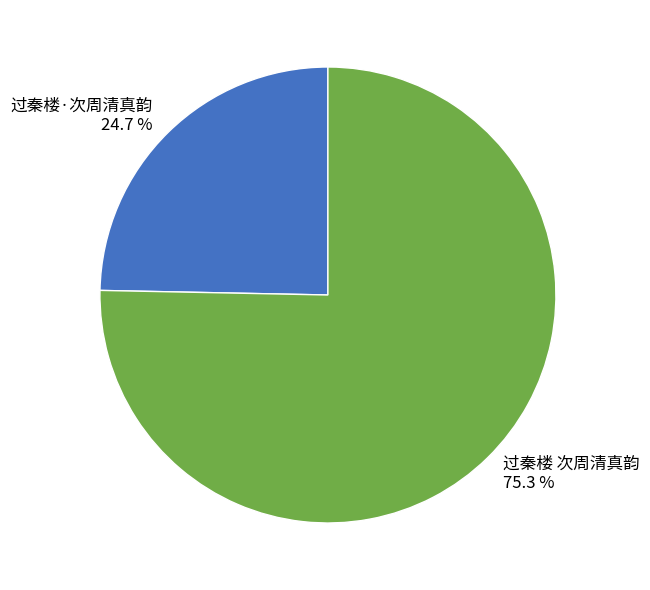

What is the ratio of the value at 过秦楼·次周清真韵 to the value at 过秦楼 次周清真韵?

0.3